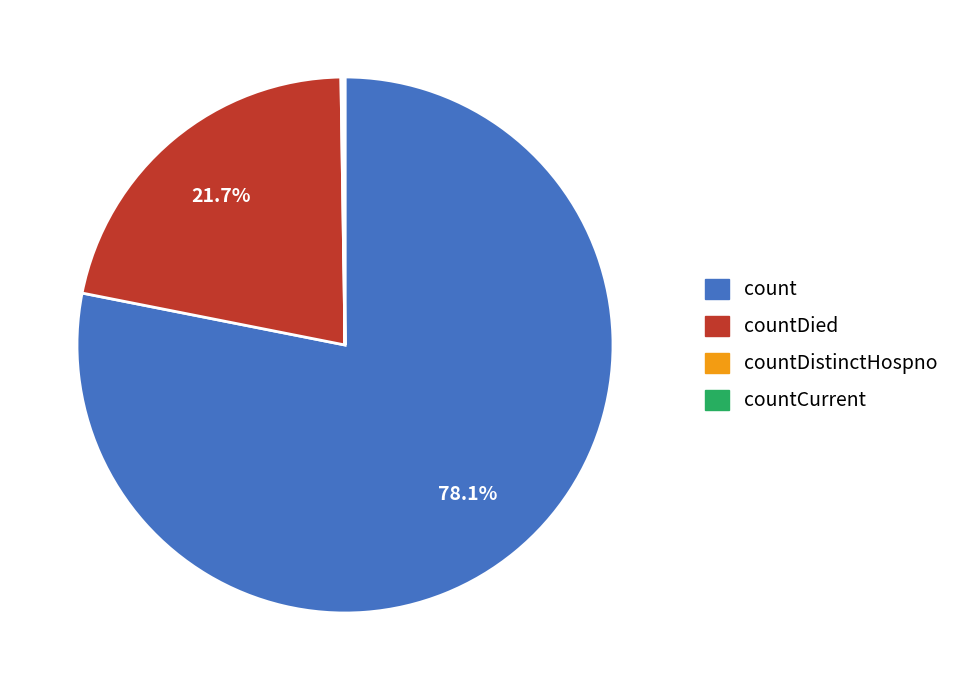

What percentage do countDied and count together represent?

99.8%